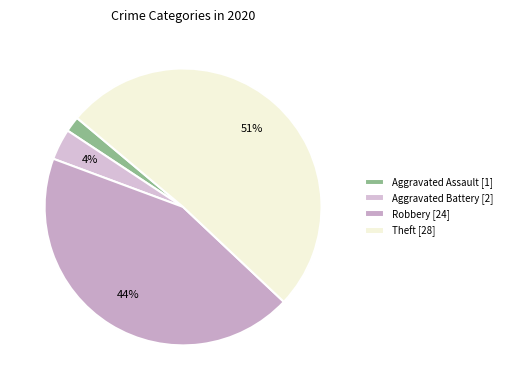

To the nearest percent, what is the average slice percentage?

25%